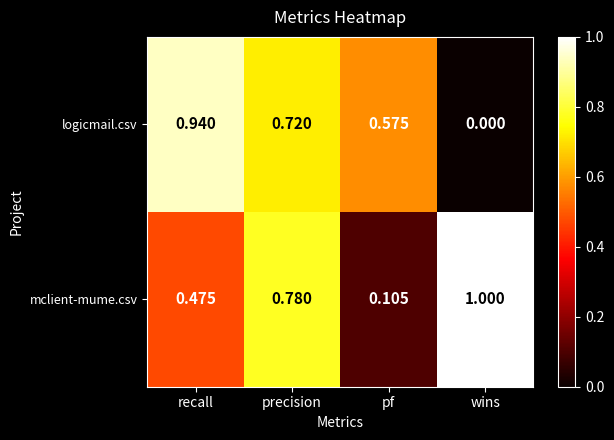

Which series has the widest spread of values?

logicmail.csv